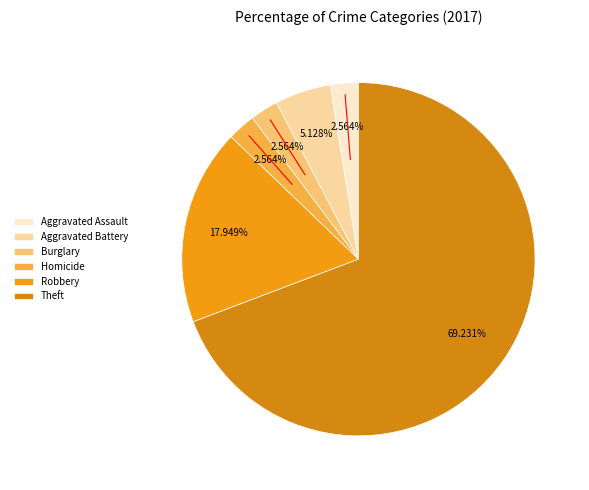

What percentage is NOT represented by Homicide?

97.4%